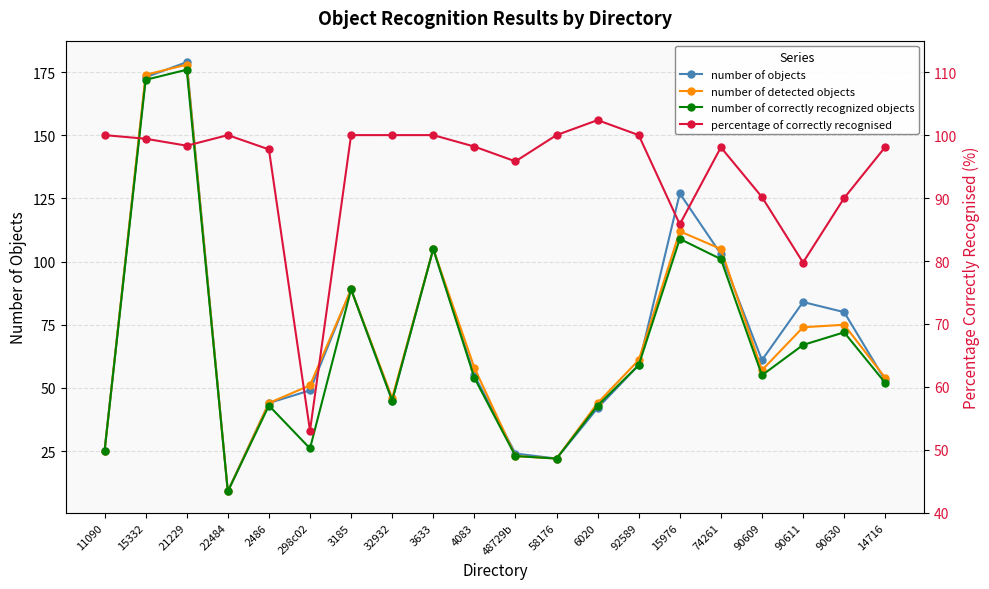

How many lines are shown in the chart?

4